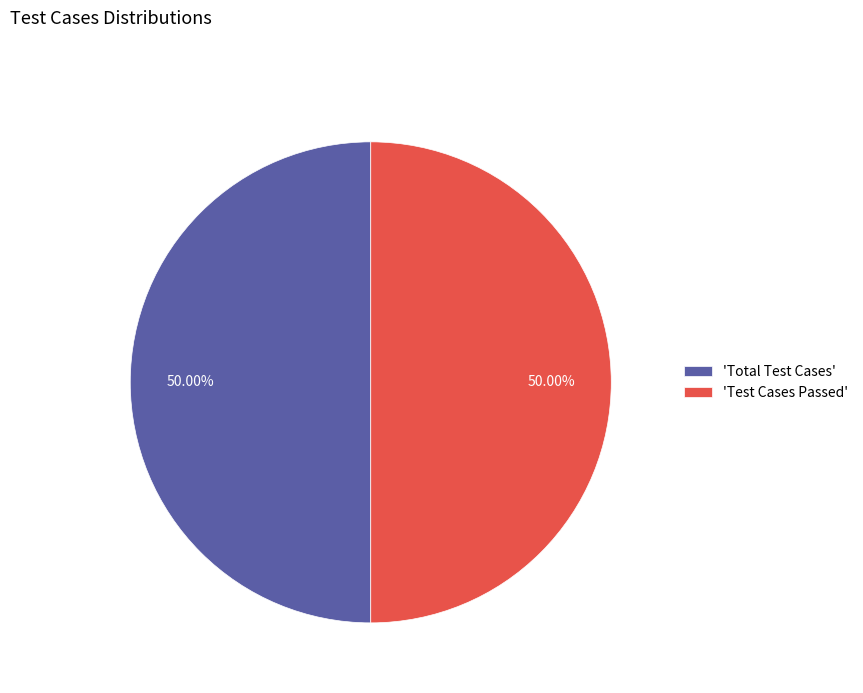

How many segments does this pie chart have?

2